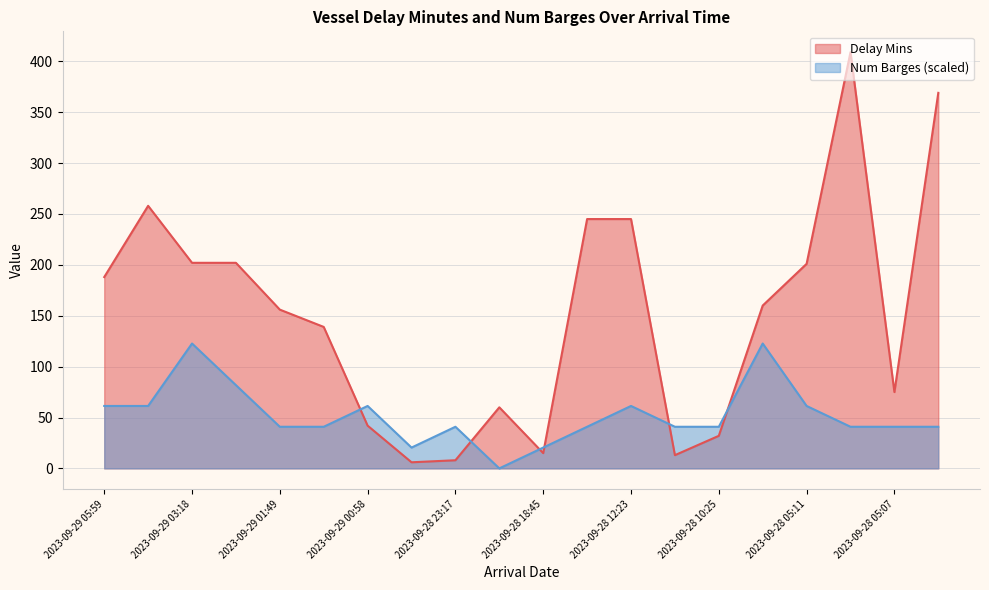

What is the difference between the maximum and minimum values in the Delay Mins series?

403.0